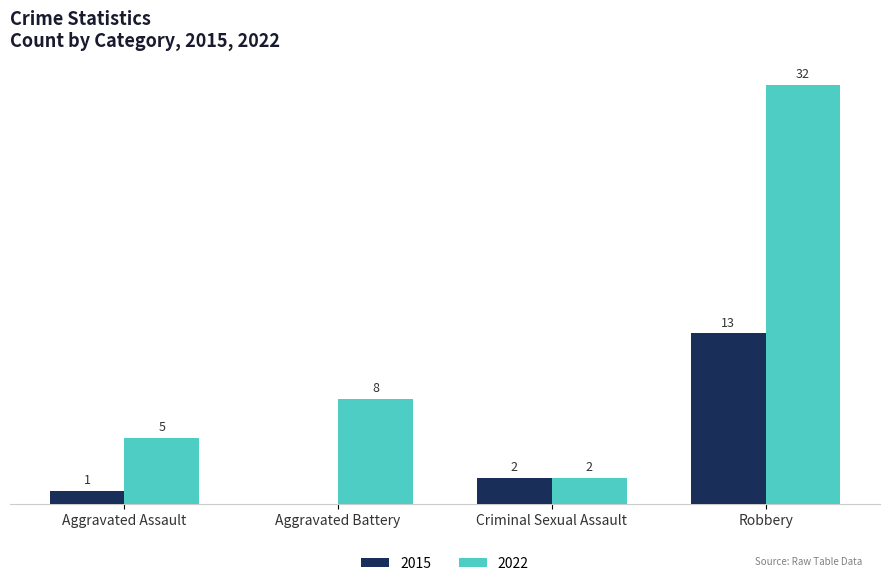

Is the value of 2015 at Criminal Sexual Assault greater than the value of 2022 at Aggravated Battery?

No